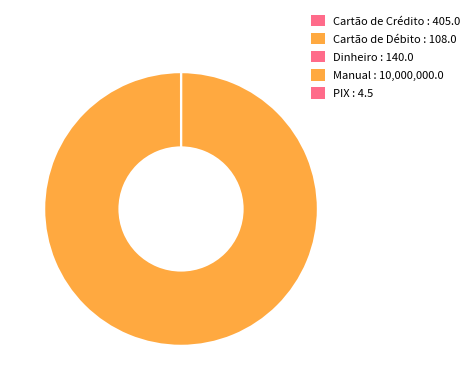

What is the smallest slice in the pie chart?

PIX